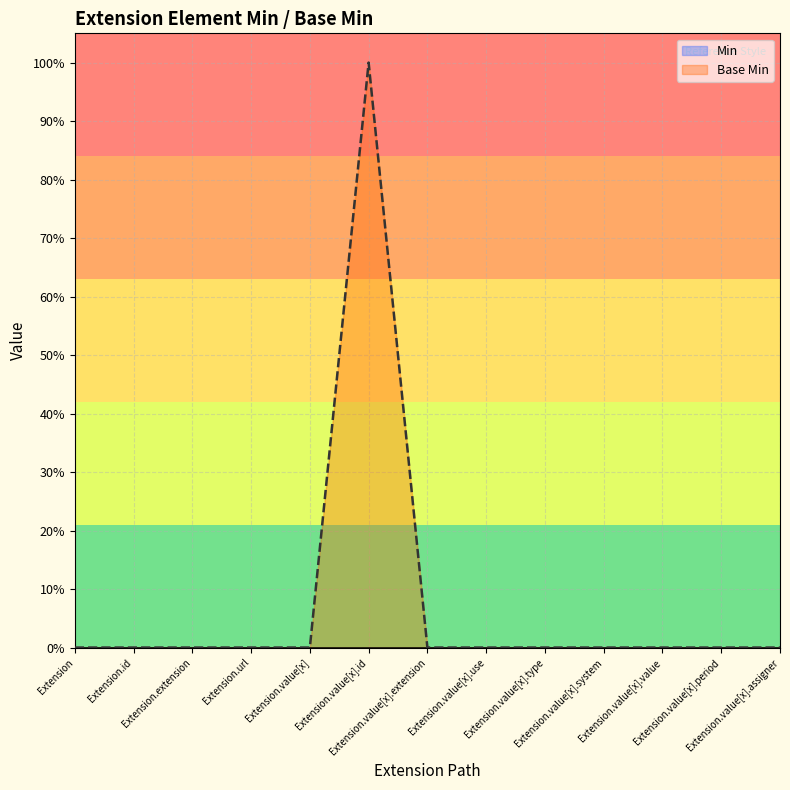

True or false: Min and Base Min cross at least once.

False